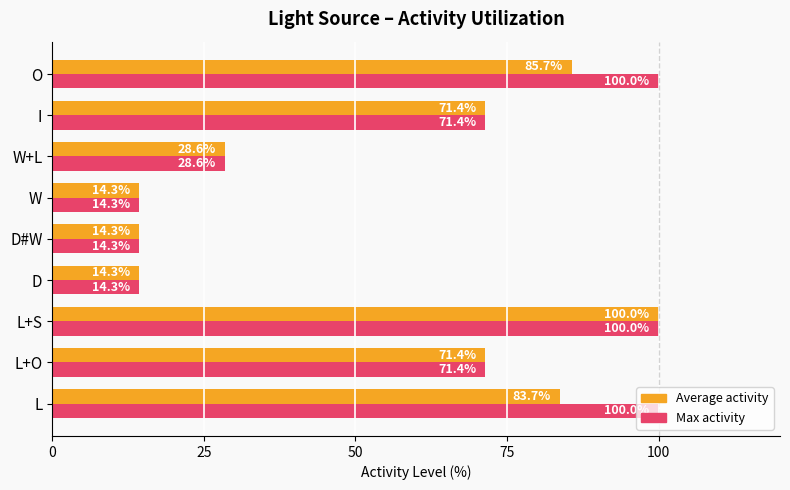

What is the approximate value of Average activity at L?

83.7